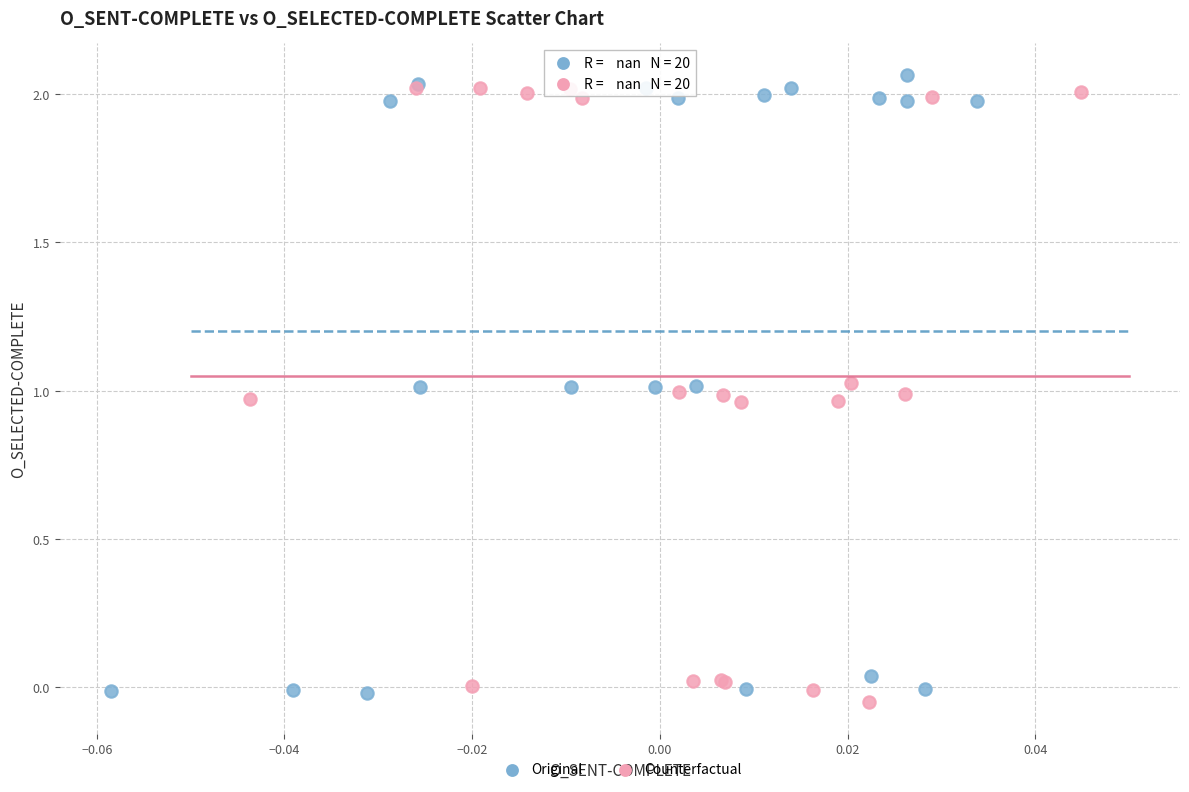

Which series reaches the maximum Y coordinate?

Original